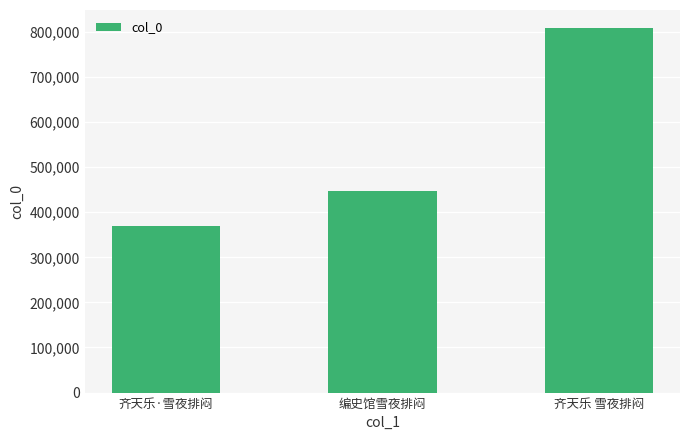

What is the maximum value shown in the chart?

808017